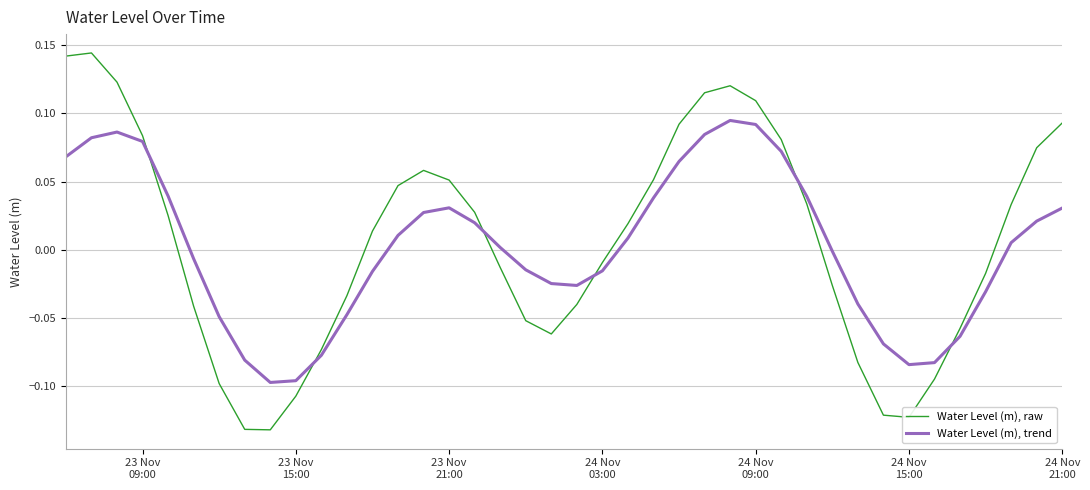

Which series has the widest spread of values?

Water Level (m), raw